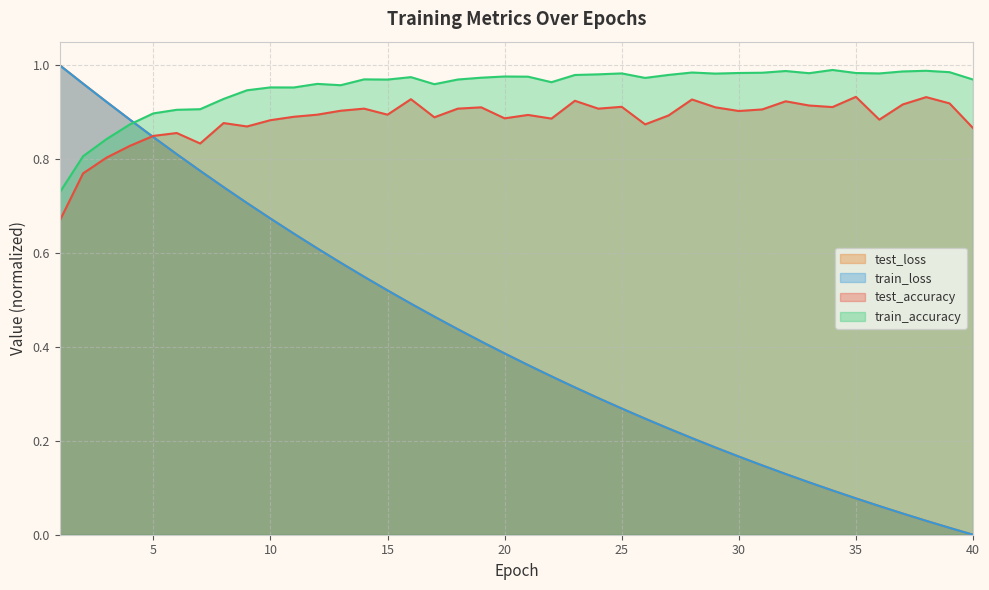

The value of test_loss at 25 is 0.3. True or false?

True